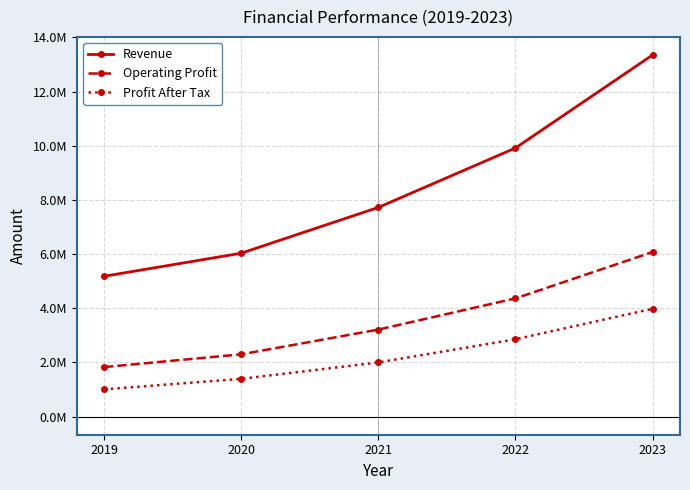

Is this an area chart (filled region under the line)?

No